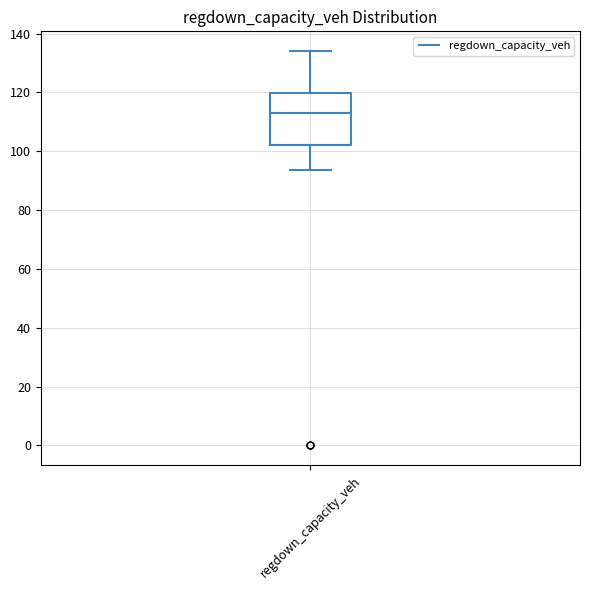

Transcribe this box plot: give where the median line is, the range the box spans, and where the two whiskers end, as read against the y-axis. The values are not printed on the chart, so give them approximately, as read against the axis.

median 114, box 102 to 120, whiskers 94 to 134